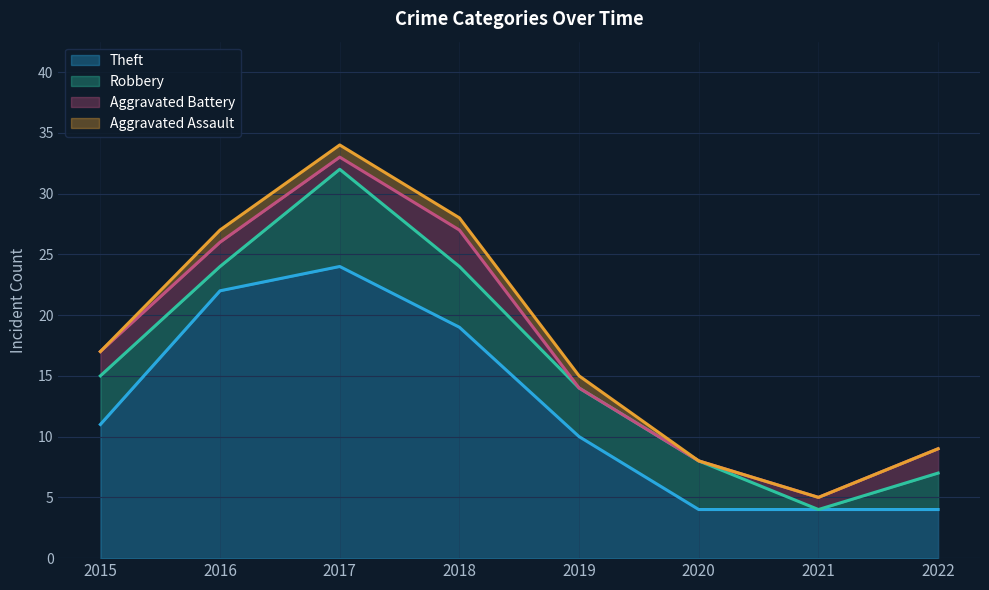

How many values in the Theft series exceed 11?

3